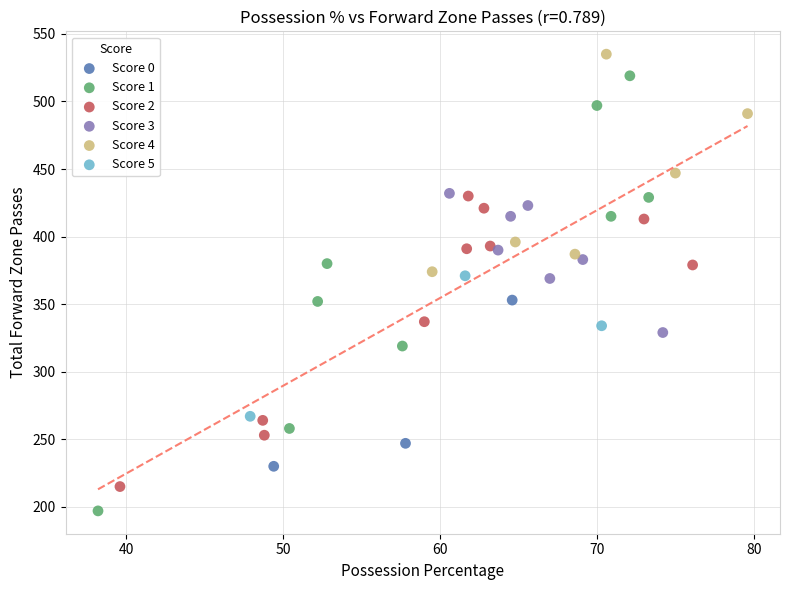

What are all the series names shown in the legend?

Score 0, Score 1, Score 2, Score 3, Score 4, Score 5